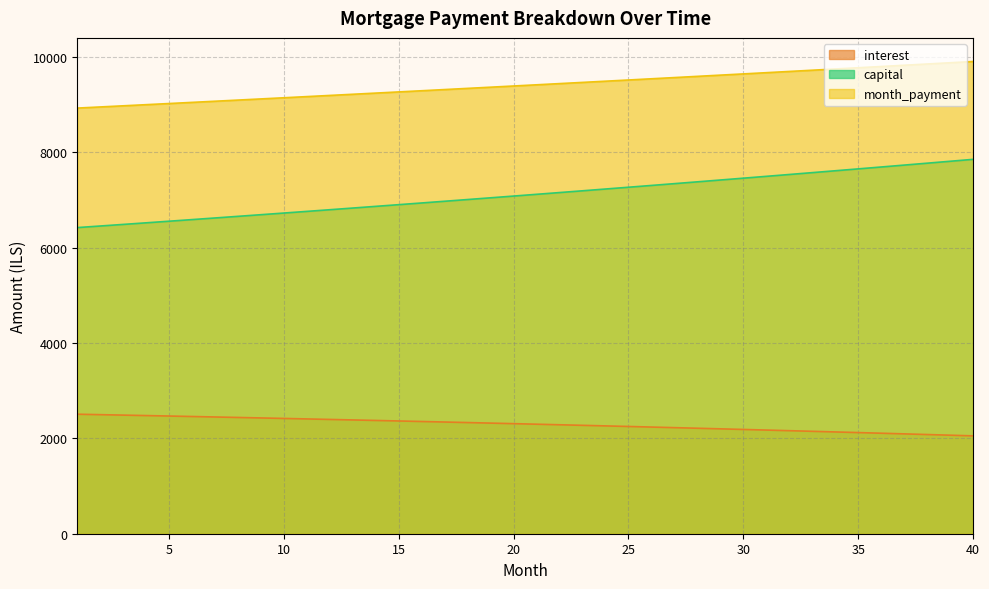

What is the difference between the interest values at 28 and 7?

758.0